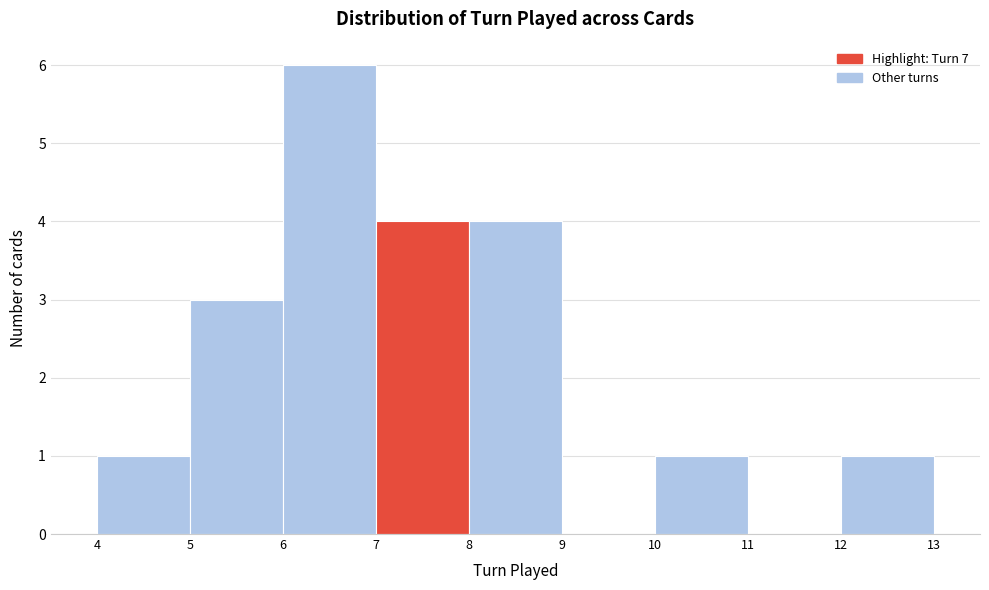

Over which range of the x-axis is the bar tallest?

6 to 7